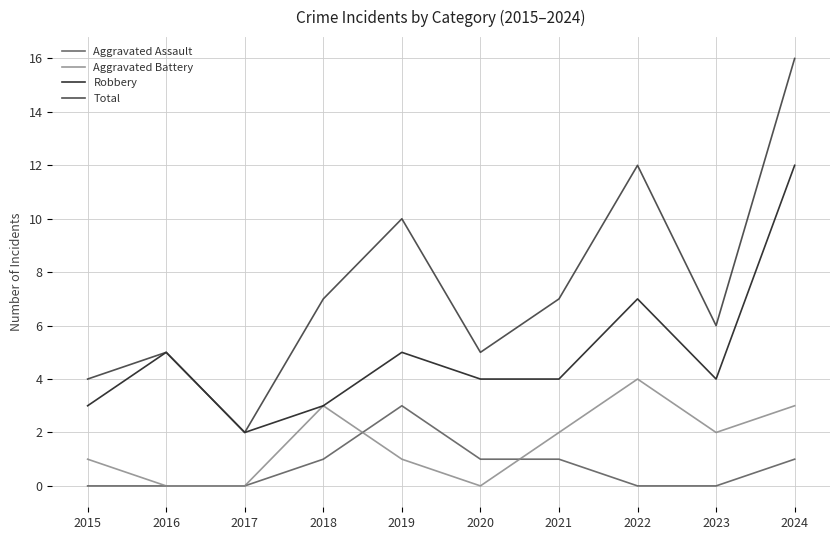

True or false: Total has a value of 16 at 2024.

True